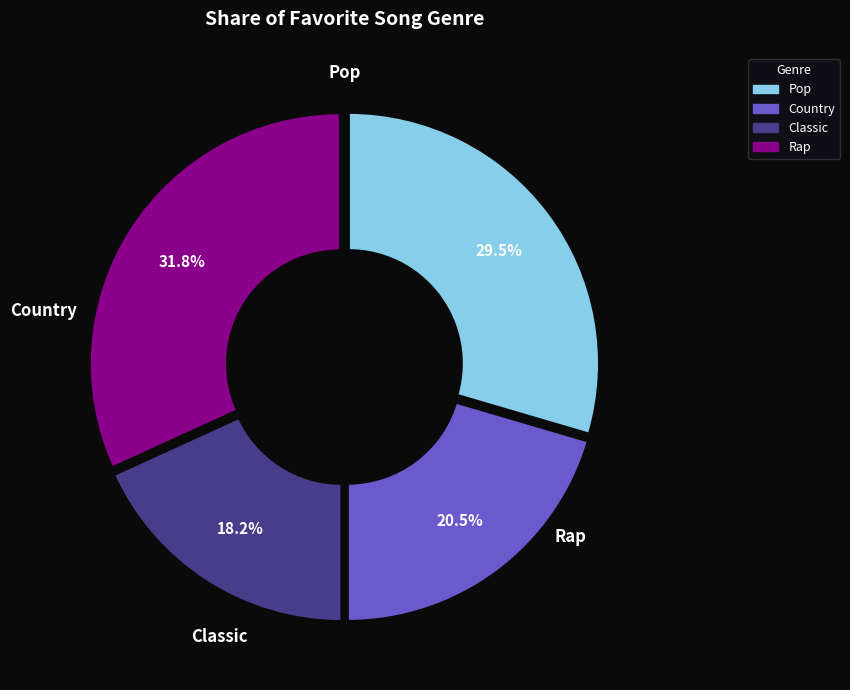

How many slices are in this pie chart?

4